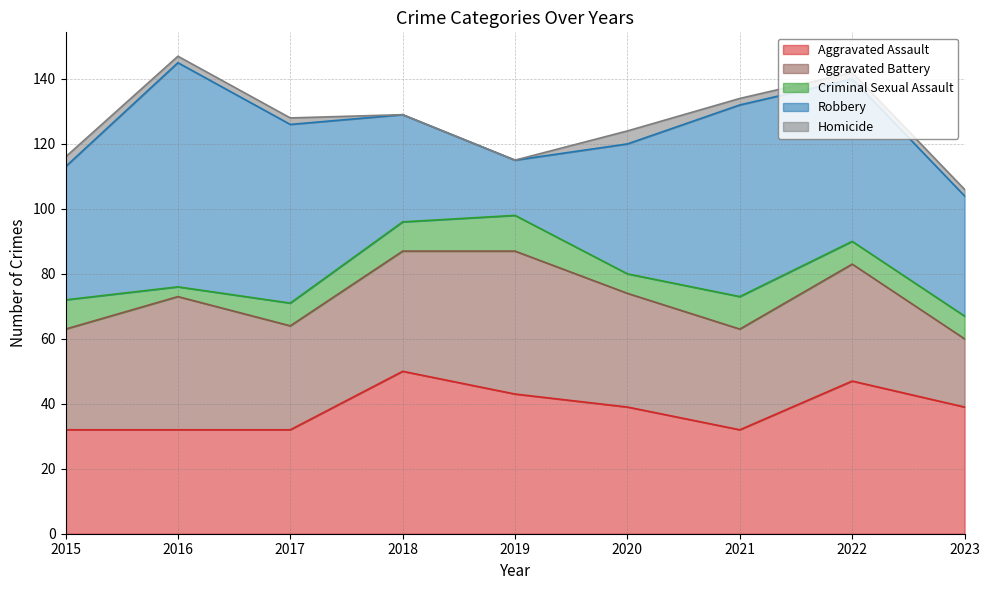

What is the minimum value for Criminal Sexual Assault?

3